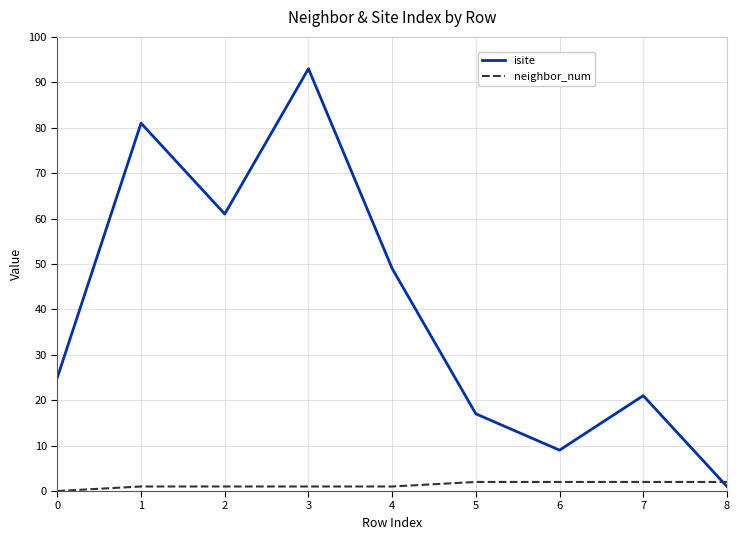

How many intersections are there between isite and neighbor_num?

1